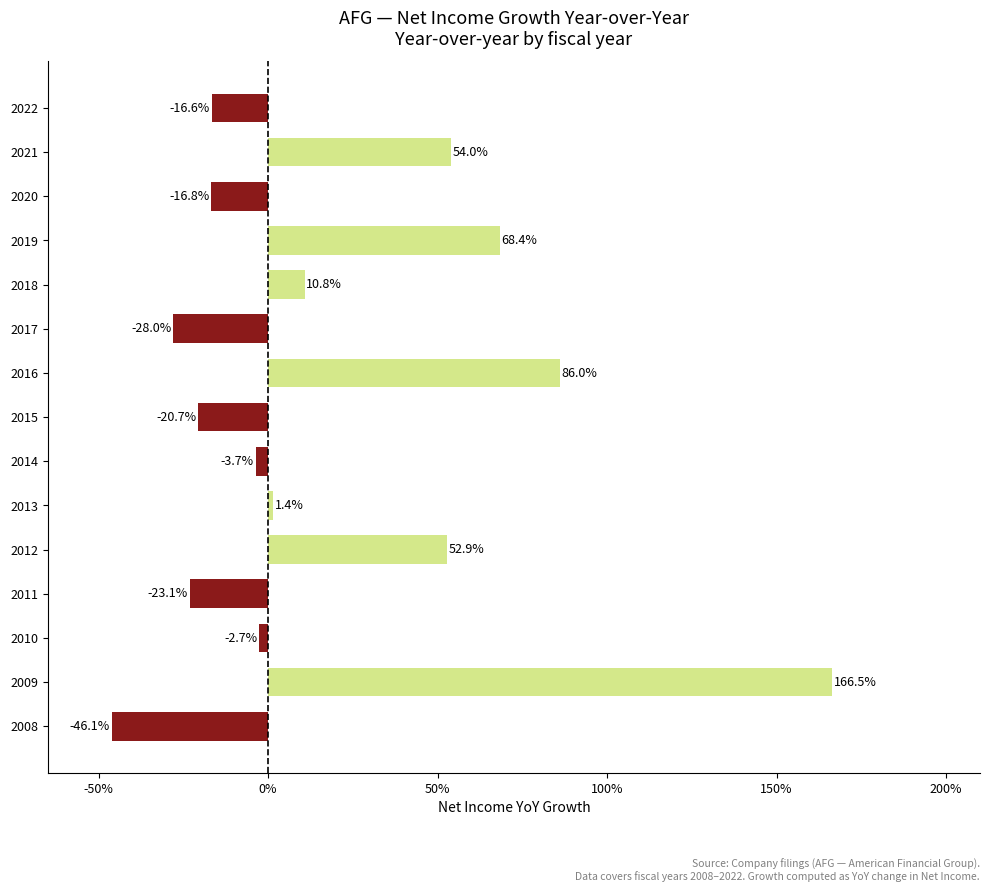

Are the bars horizontal?

Yes